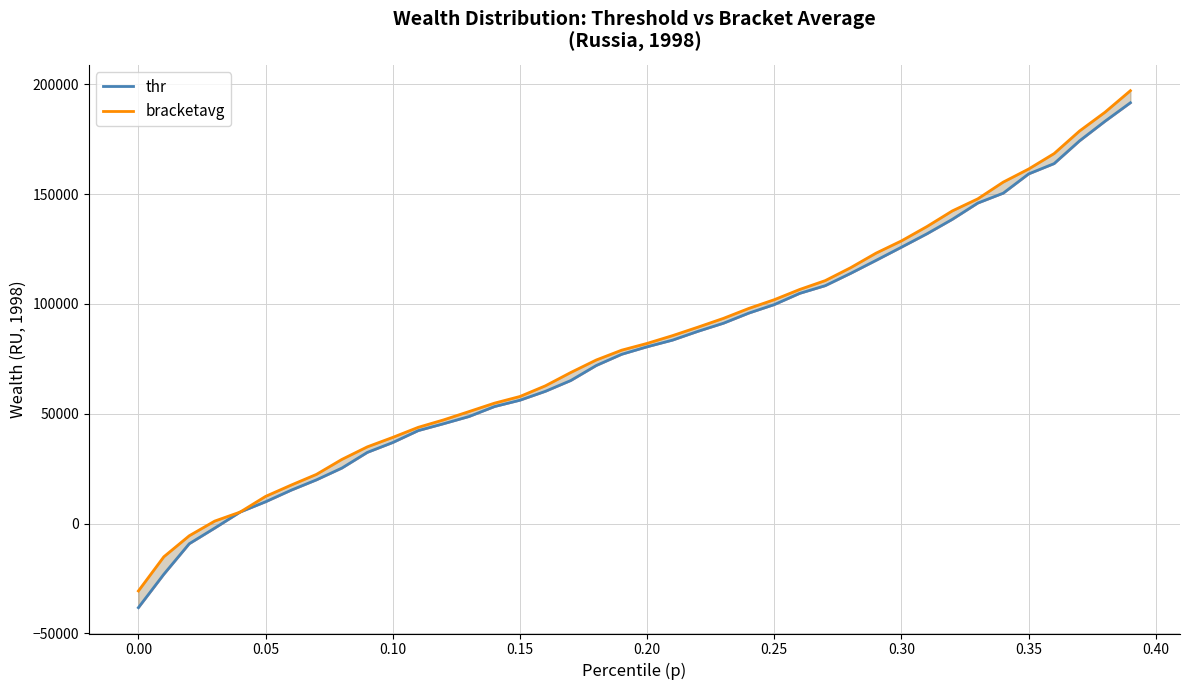

What are all the series names shown in the legend?

thr, bracketavg